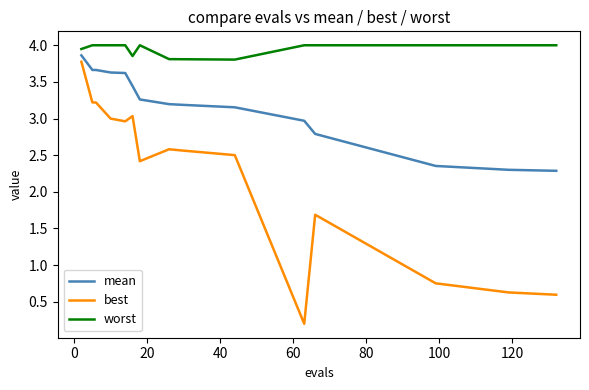

How many values in the best series exceed 2?

10